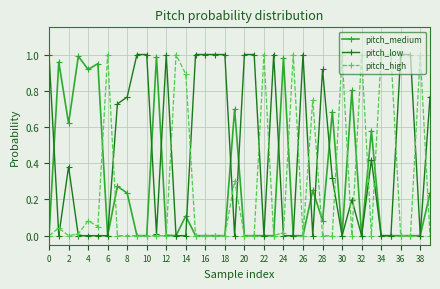

Which series has the largest total across all categories?

pitch_low